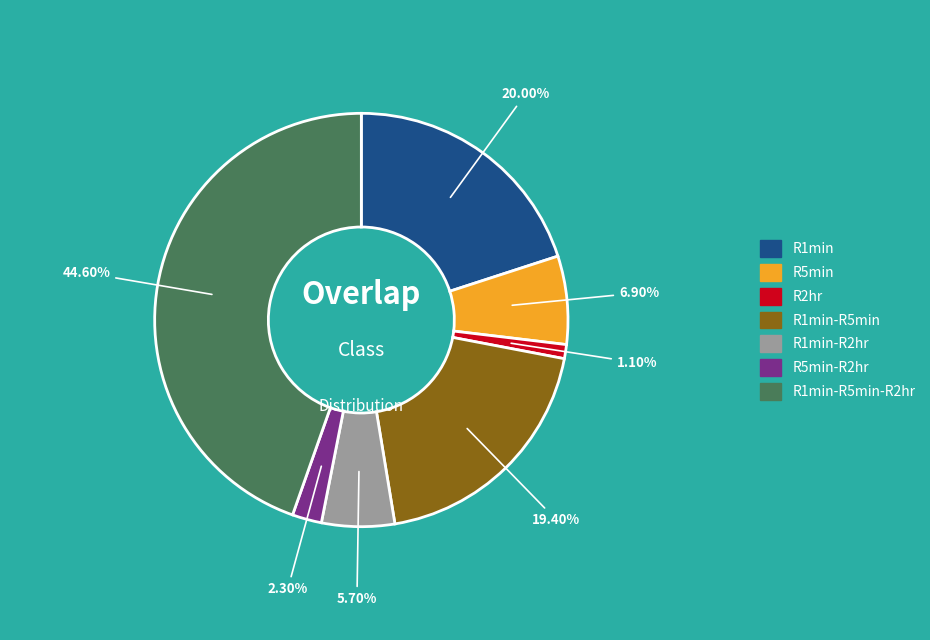

Is there any slice that represents more than half of the pie?

No